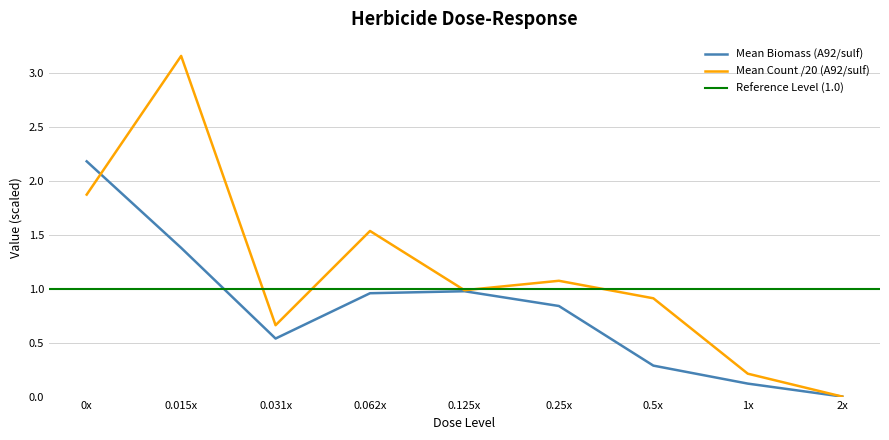

The Mean Count (A92/sulf) series shows 0.7 at 0.125x. True or false?

False